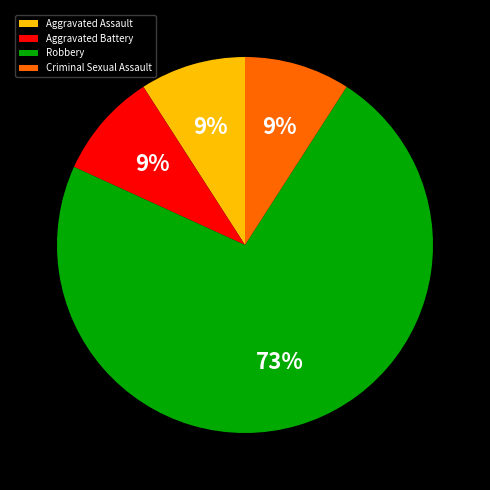

Is the sum of Robbery and Aggravated Assault greater than half?

Yes